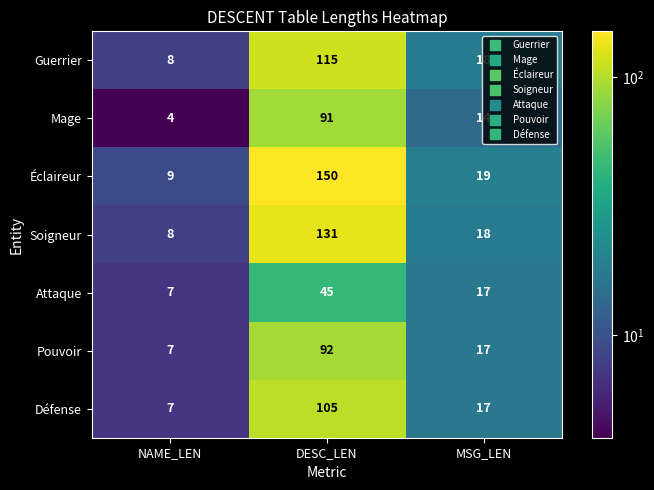

Read the Éclaireur value at MSG_LEN, to the nearest 5.

20